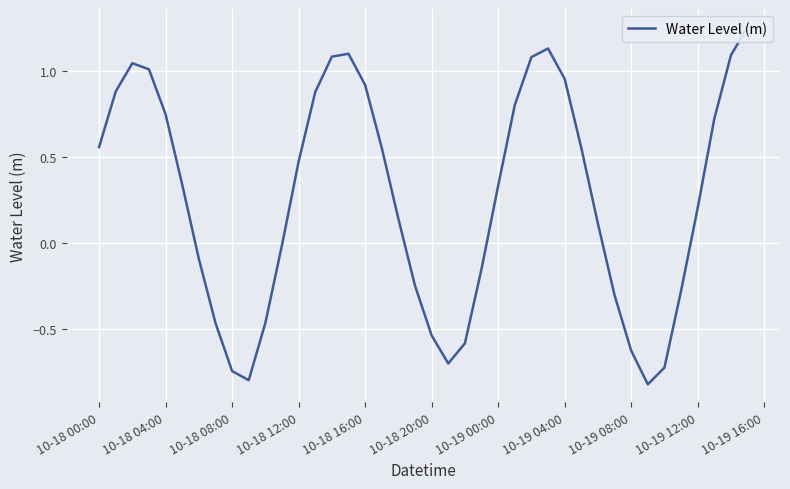

Is this an area chart (filled region under the line)?

No